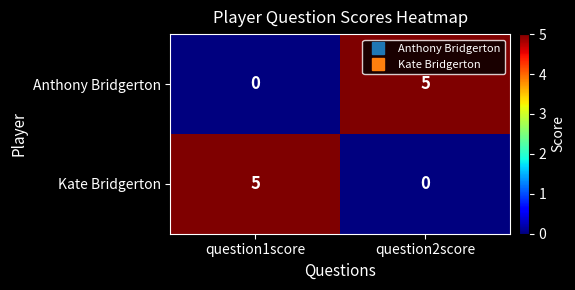

What is the sum of all Anthony Bridgerton values?

5